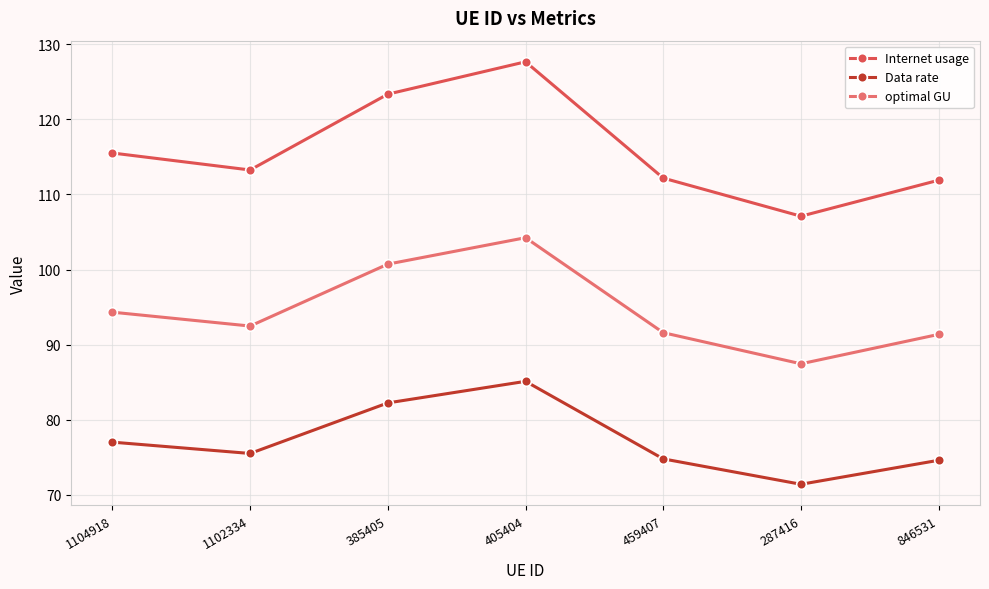

Where is the first local maximum for Data rate?

405404